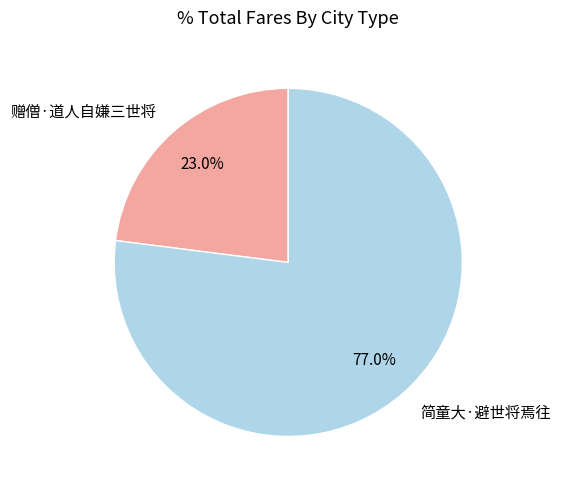

How many slices are in this pie chart?

2